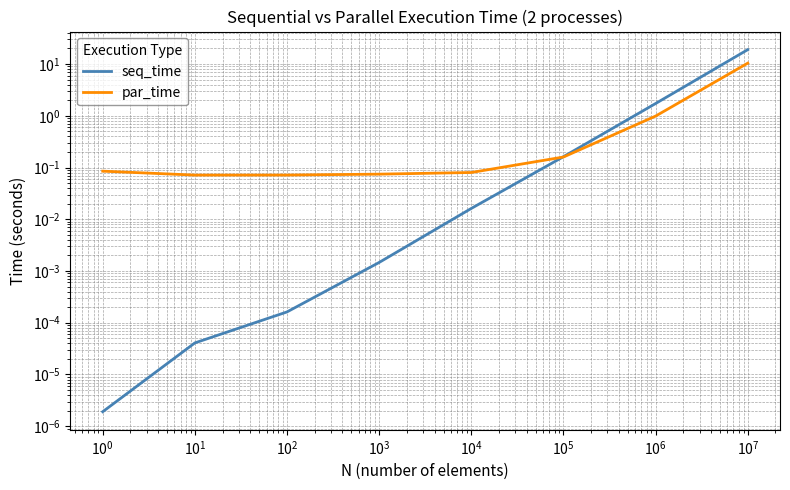

What is the difference between the maximum and minimum values in the par_time series?

10.3